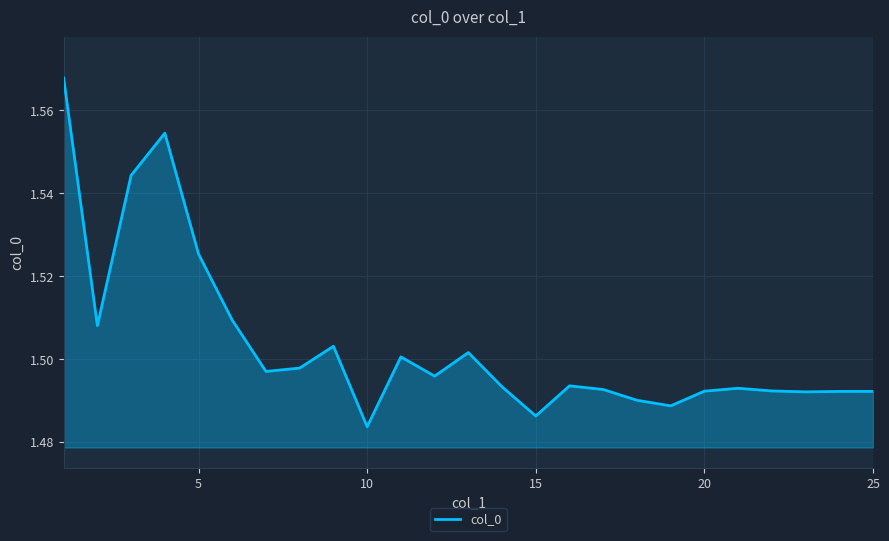

Which label corresponds to the smallest value in the chart?

10